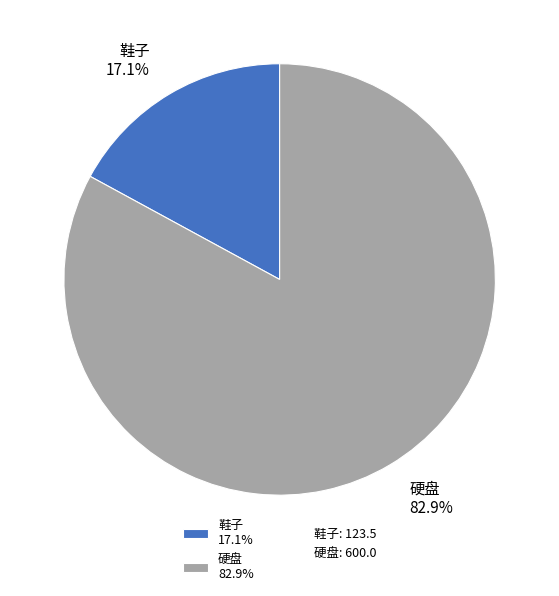

To the nearest percent, what percentage of the pie is 鞋子?

17%